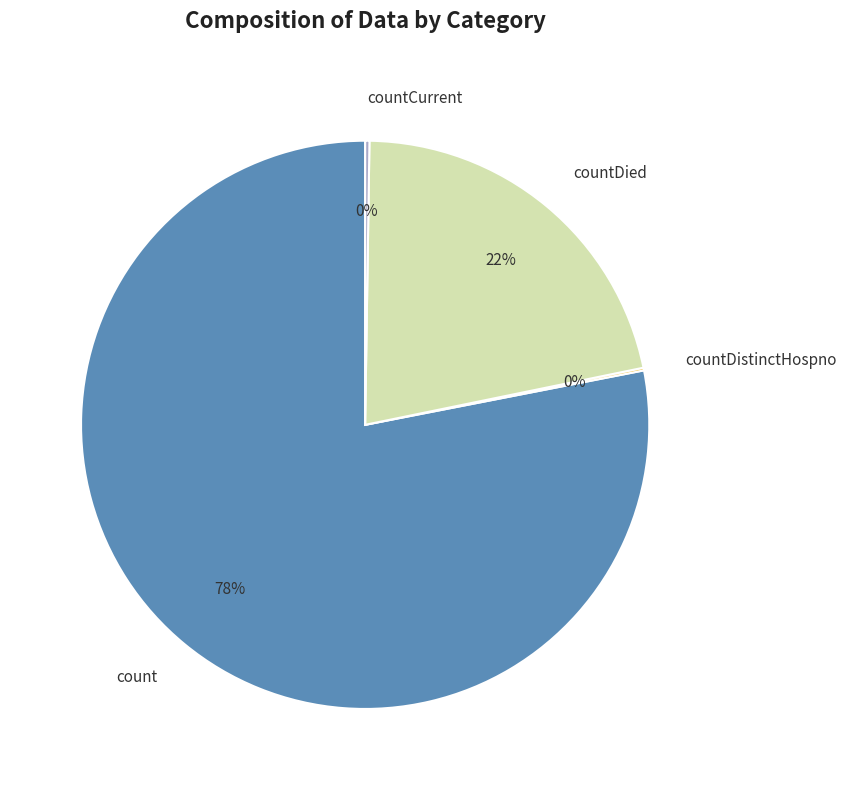

Which has a higher value, countDied or count?

count